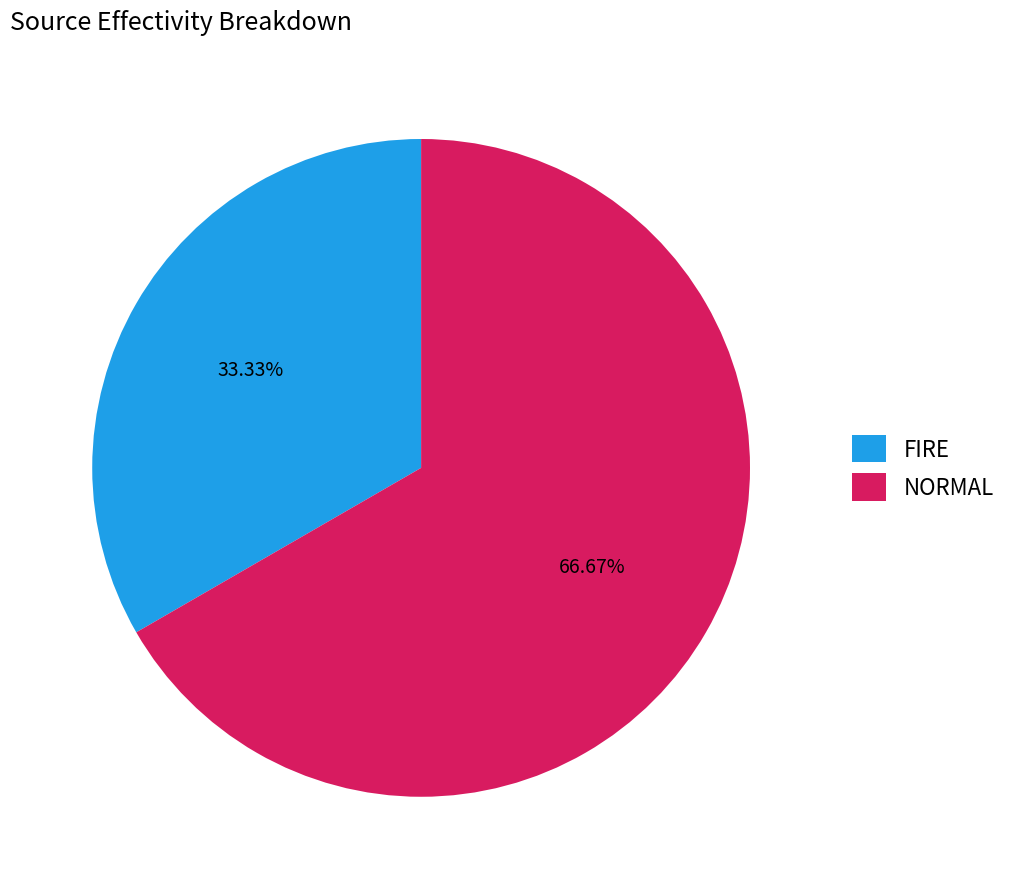

True or false: FIRE accounts for 22% of the total.

False